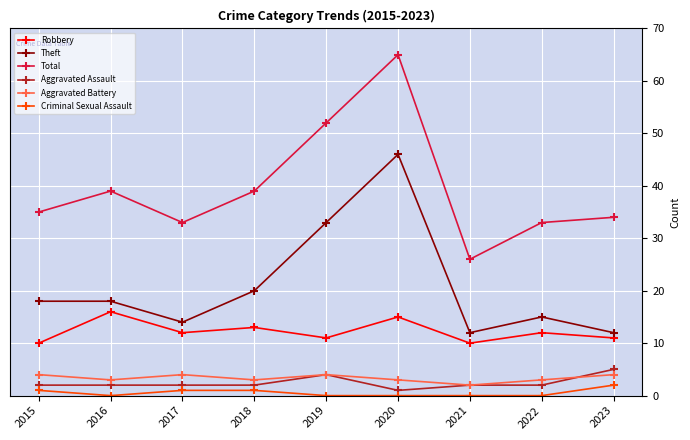

What is the total value across all series at 2016?

78